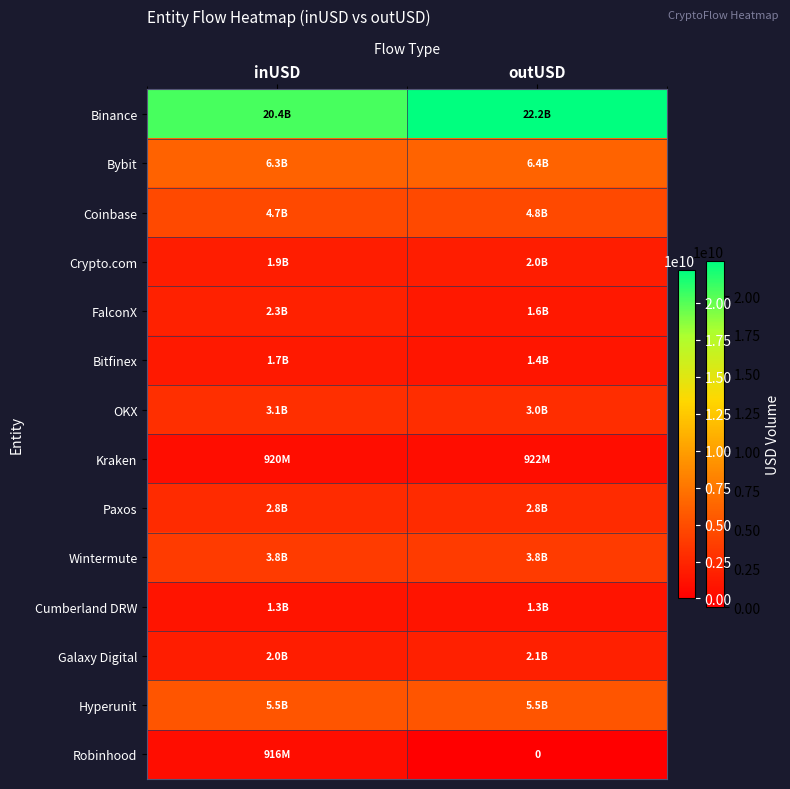

True or false: Galaxy Digital has a value of 1195664208.2 at outUSD.

False